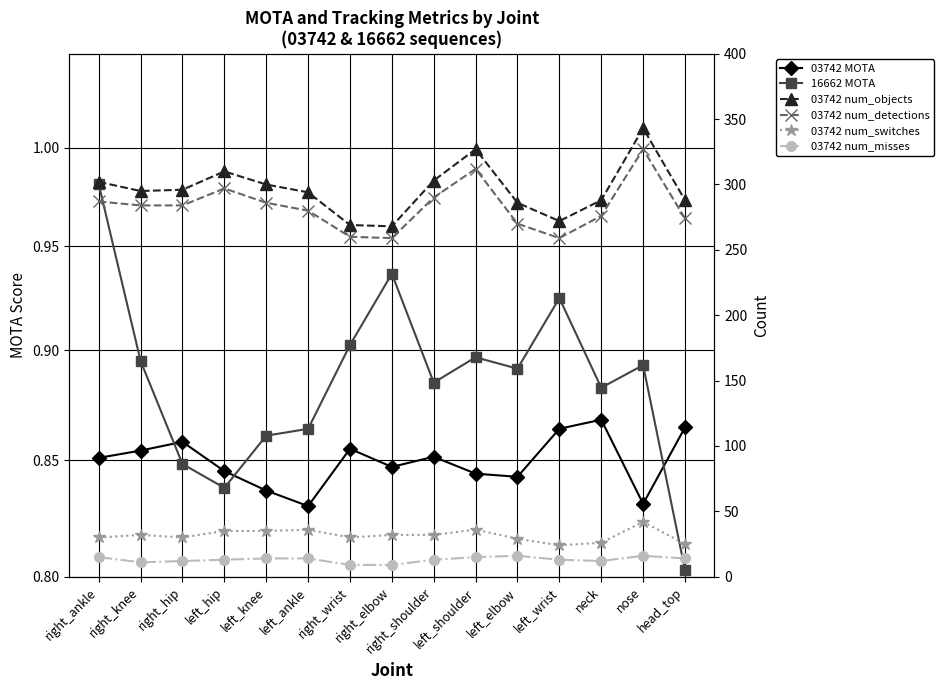

Which has a higher value, right_shoulder or left_elbow?

right_shoulder